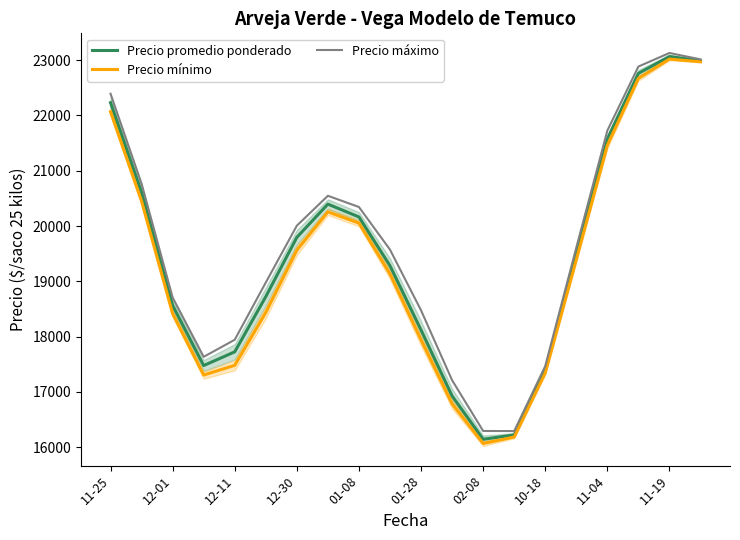

What is the maximum value for Precio máximo?

23129.5